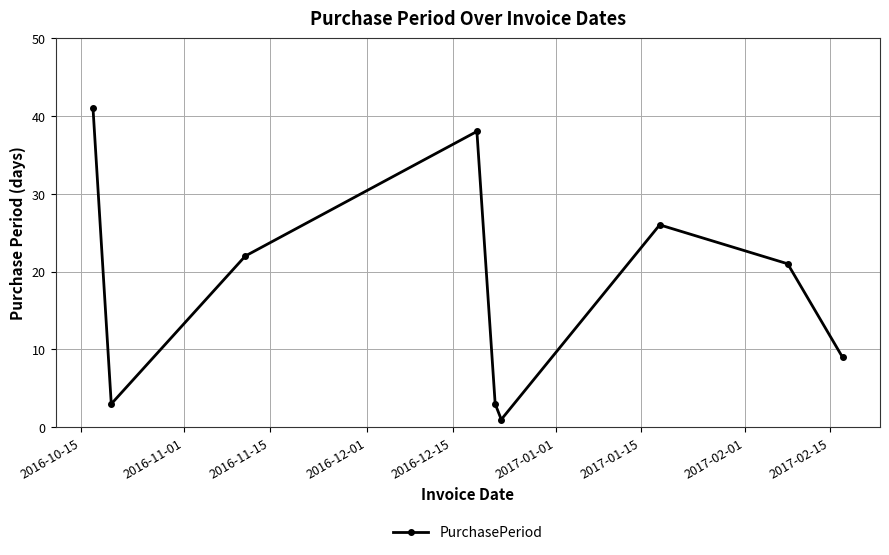

How many distinct data groups are displayed?

1